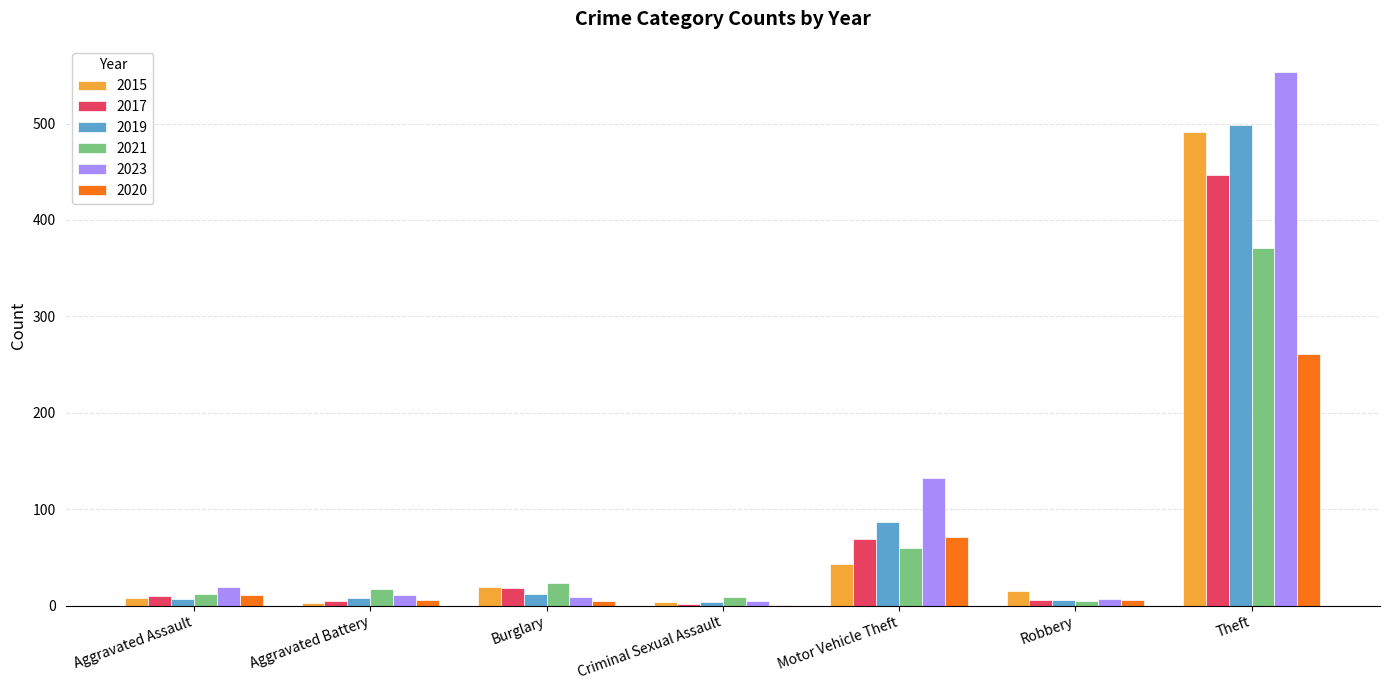

At which label is 2021 closest to 188?

Motor Vehicle Theft